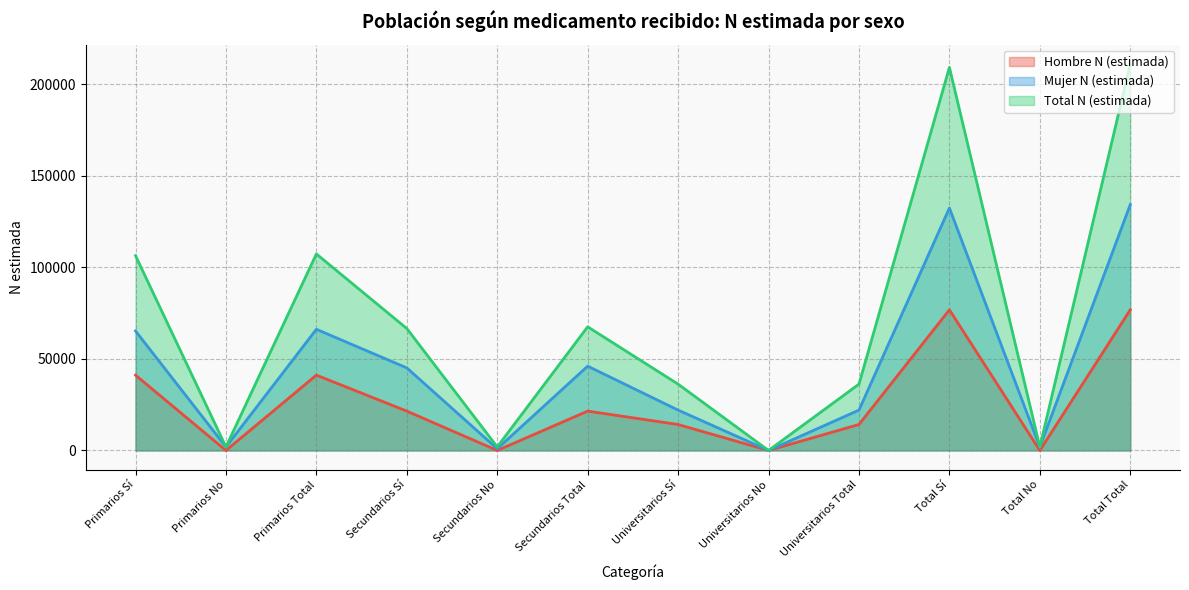

What is the maximum value shown in the chart?

211216